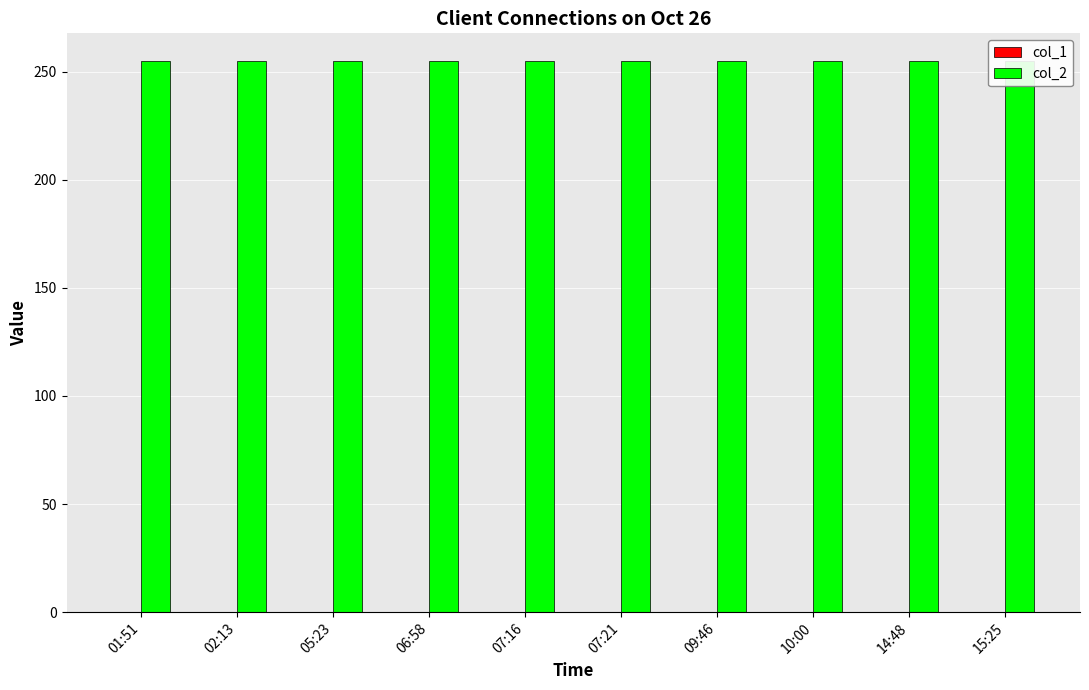

How many bars are there in each group?

2